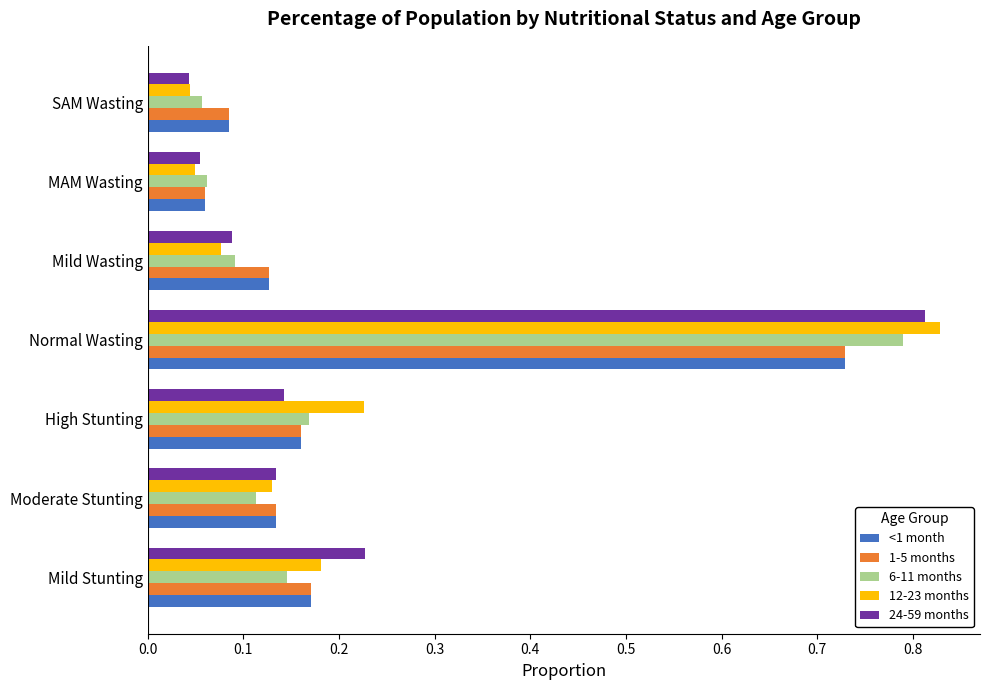

What is the sum of all 1-5 months values?

1.5